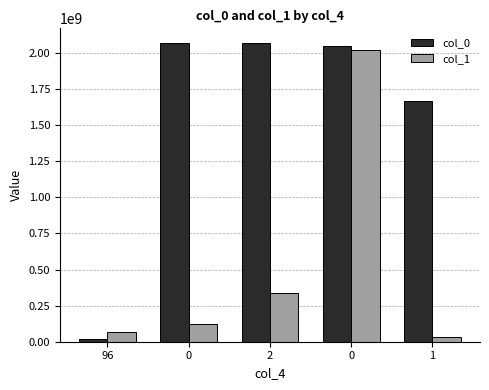

How many bars are there in total?

10